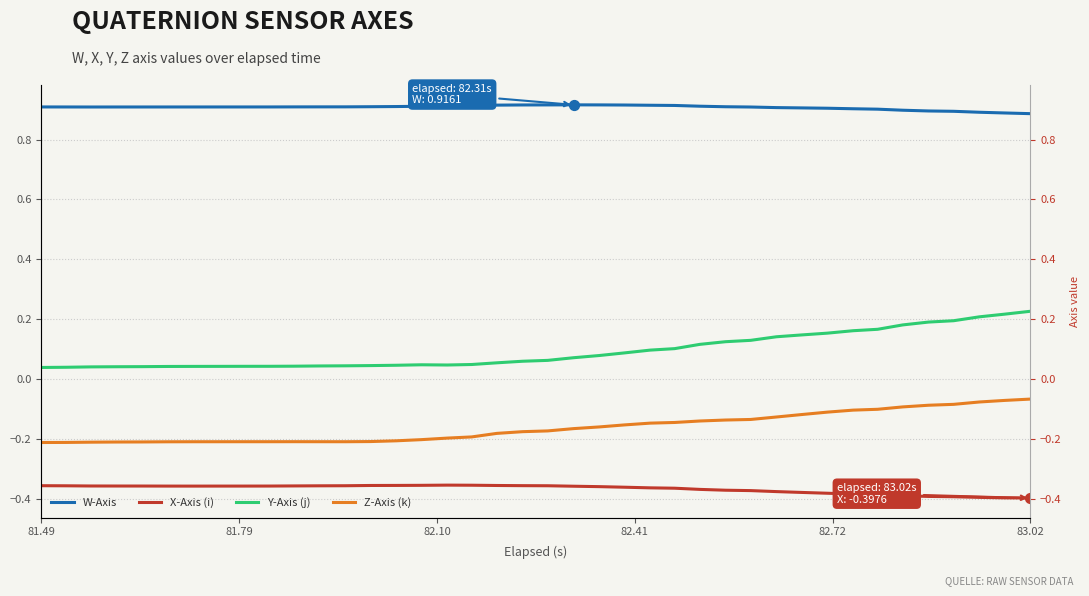

Which series contains the lowest Y value?

X-Axis (i)